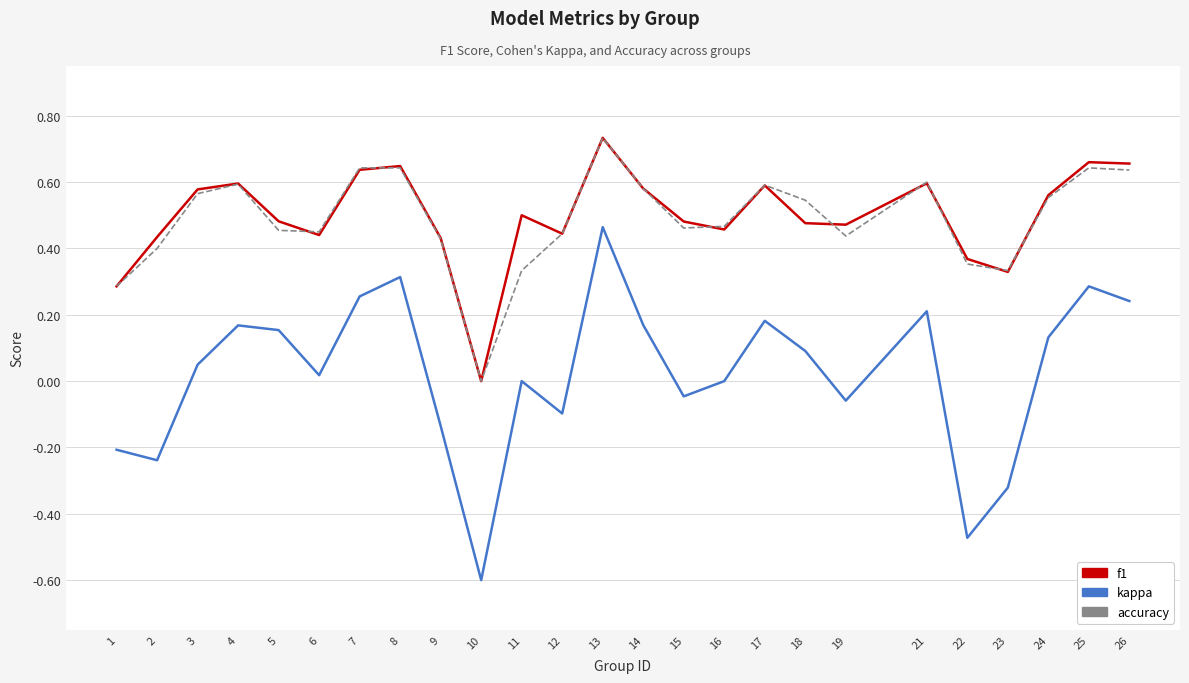

True or false: kappa and accuracy cross at least once.

False